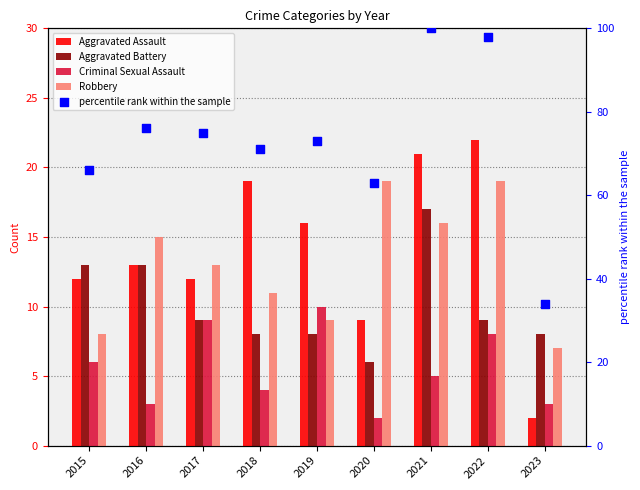

At which category is the sum across all series the highest?

2021